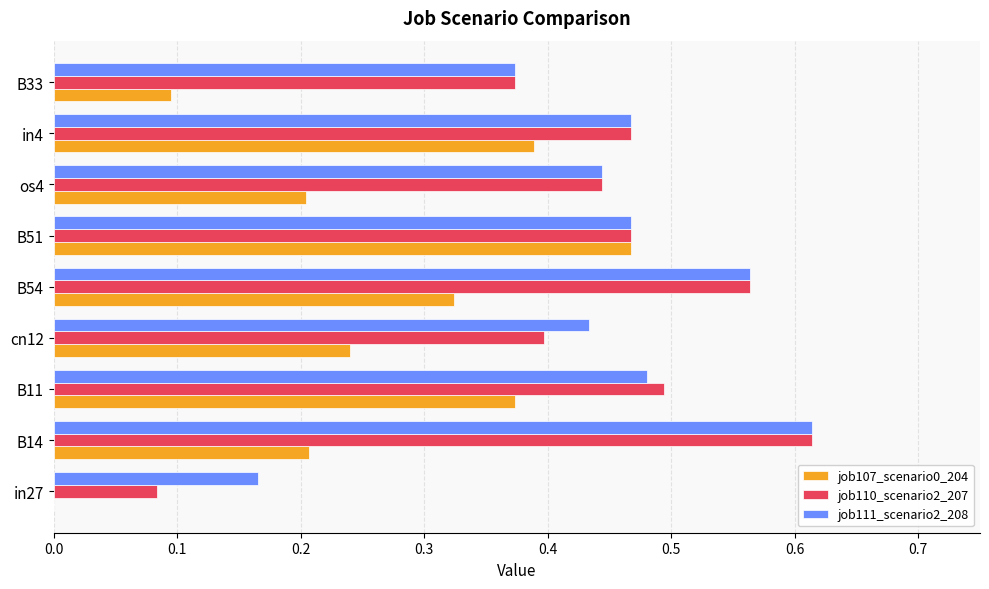

Which series has the largest total across all categories?

job111_scenario2_208